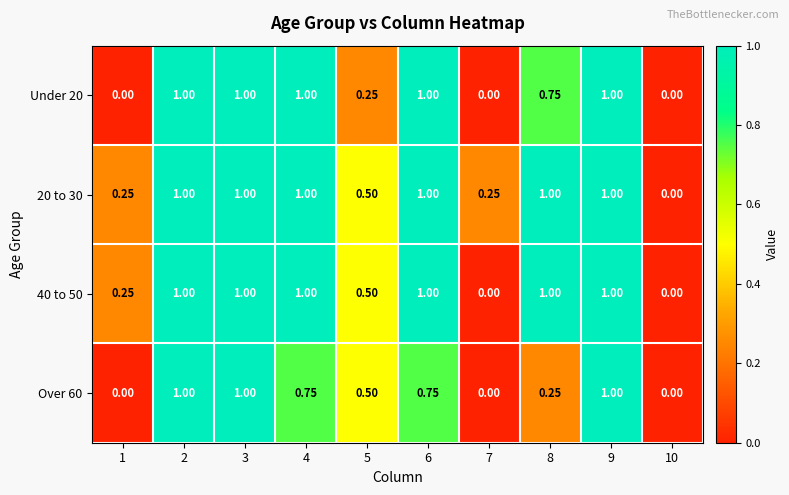

Count the number of data series in this chart.

4